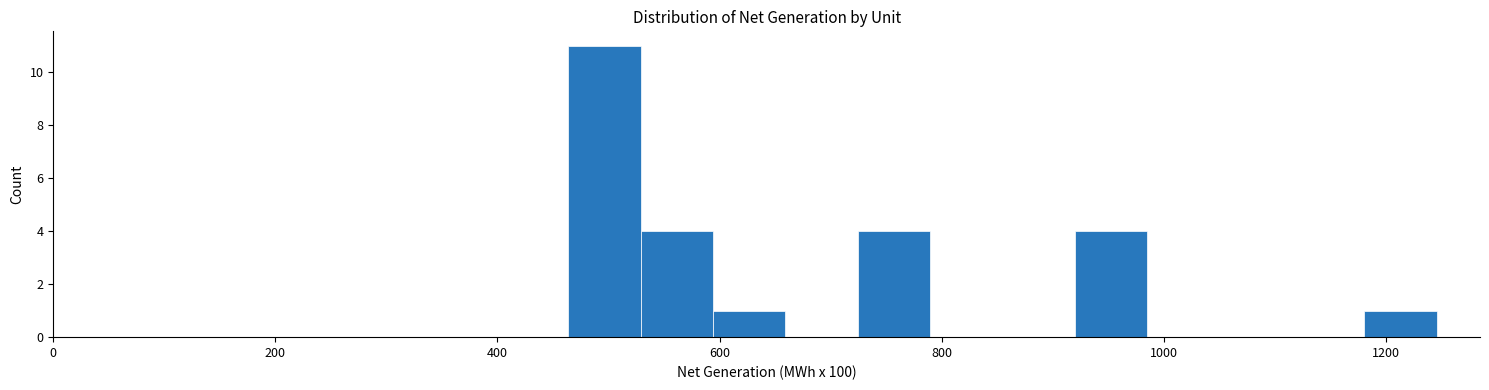

Around what value on the x-axis is the tallest bar? Give the approximate position of its centre, as read against the axis.

500